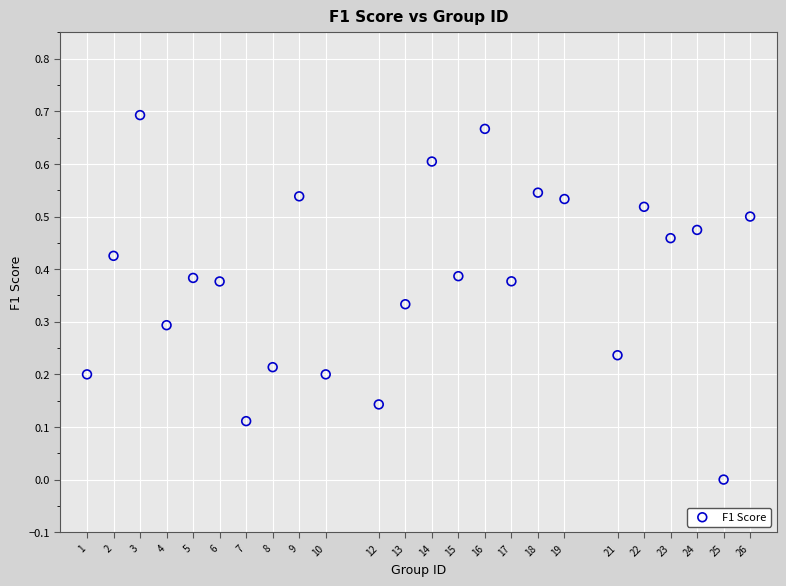

What is the range of X values (max minus min)?

25.0